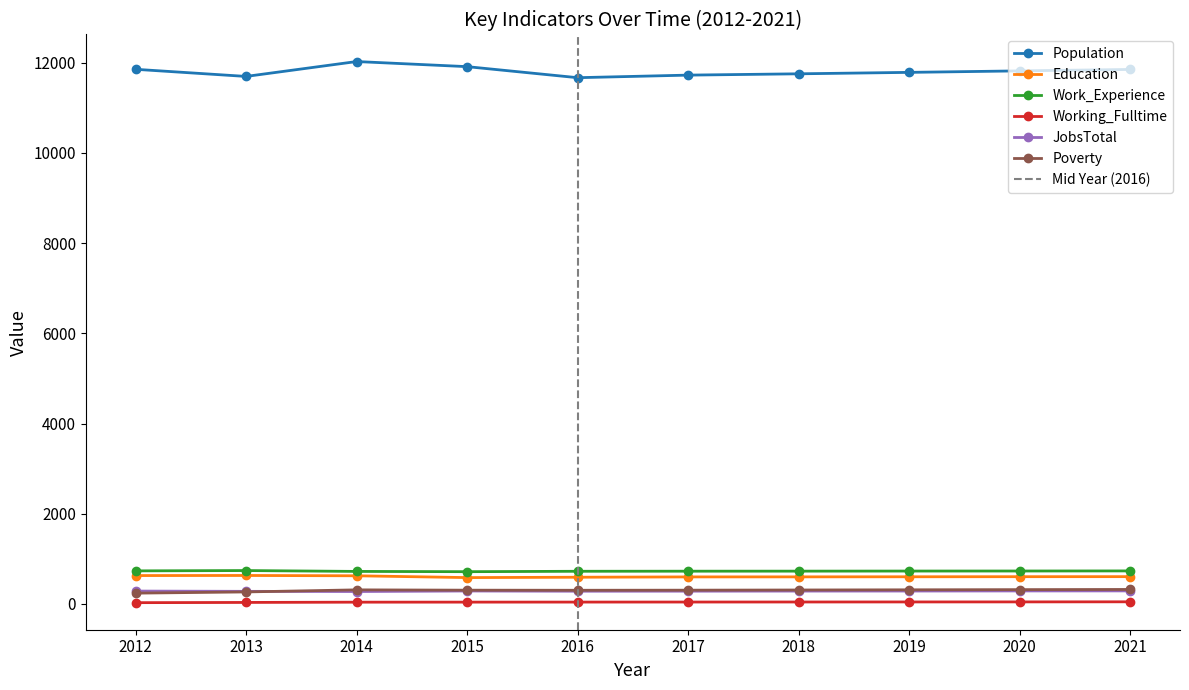

Is this an area chart (filled region under the line)?

No